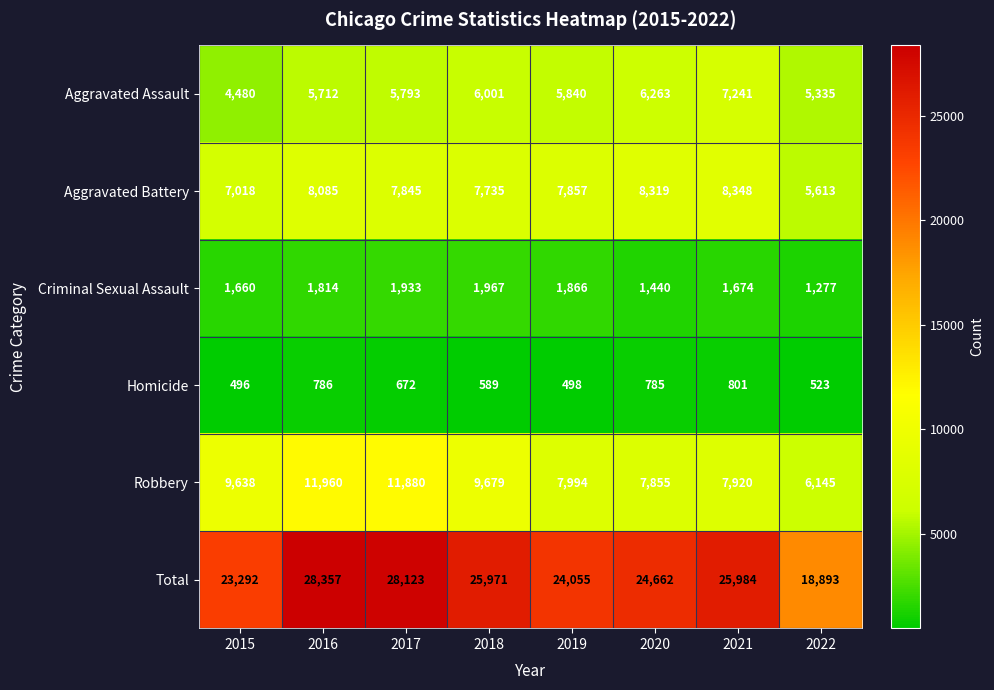

True or false: Aggravated Battery has a value of 3223 at 2022.

False